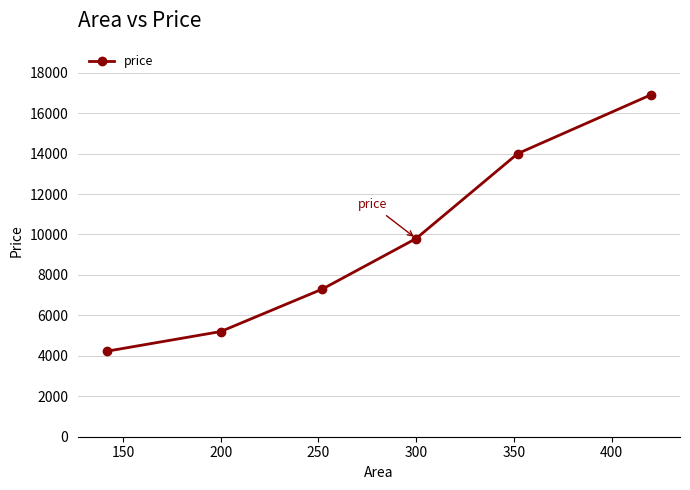

Reading left to right, transcribe all the data shown in this chart.

4232	5200	7300	9800	14000	16899